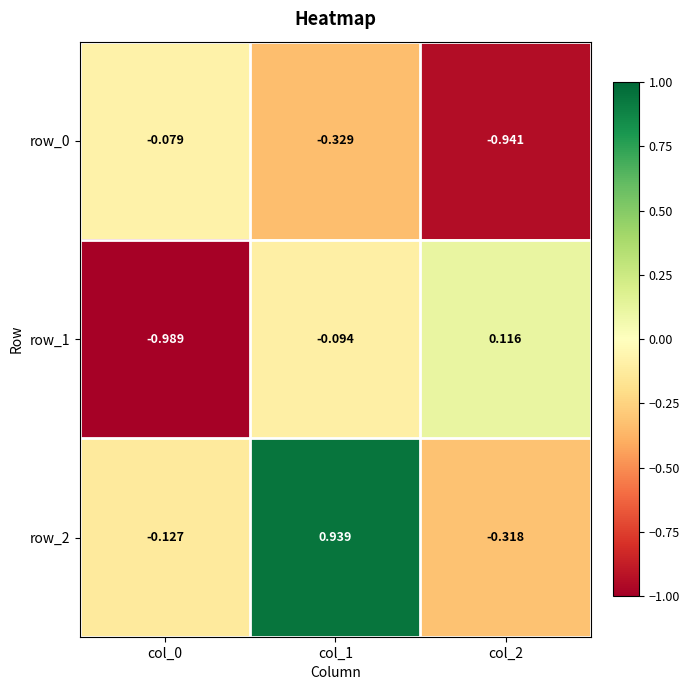

What is the greatest value displayed?

0.9